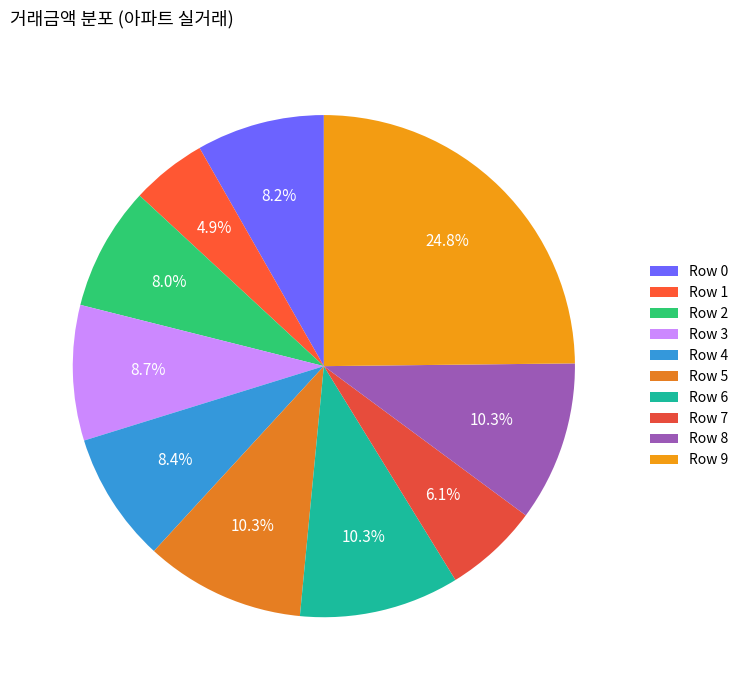

How many slices are in this pie chart?

10